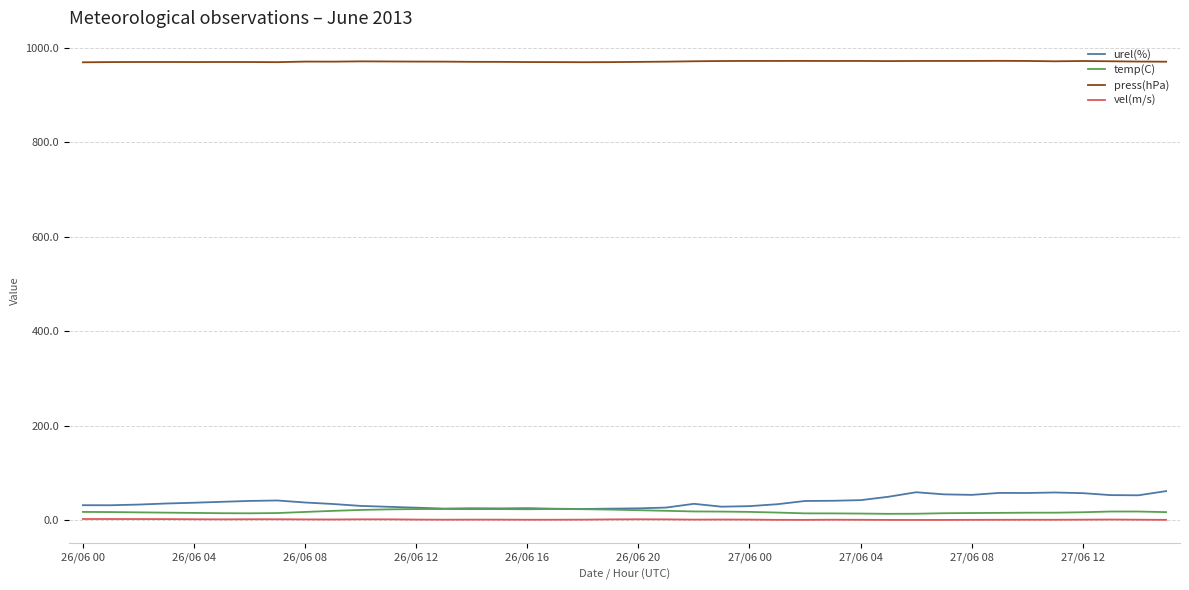

What is the difference between the second highest and second lowest values in the temp(C) series?

10.0